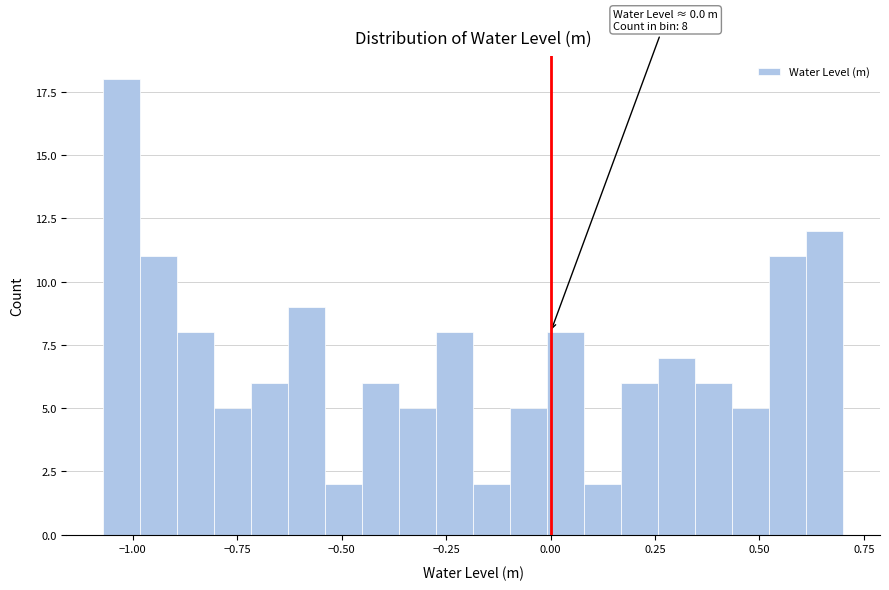

Read against the x-axis, roughly where is the centre of the tallest bar?

-1.05